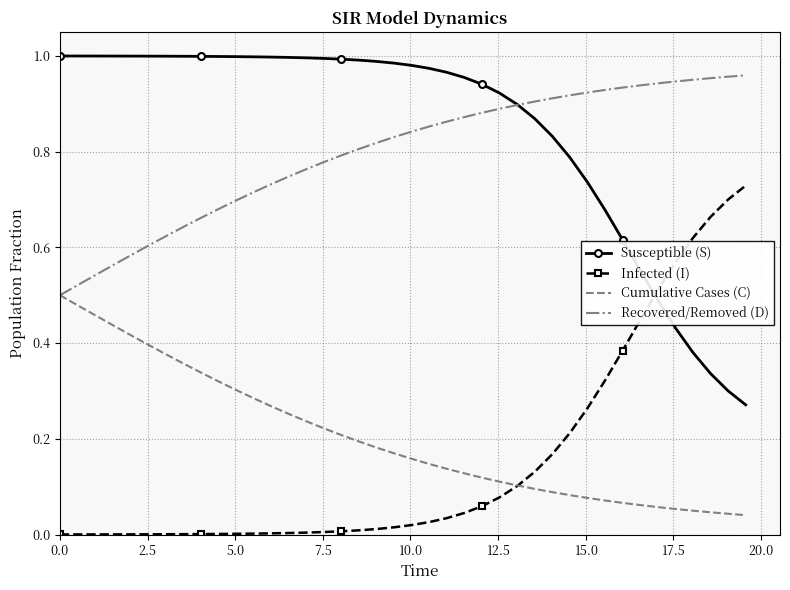

True or false: Cumulative Cases (C) and Susceptible (S) intersect in this chart.

False